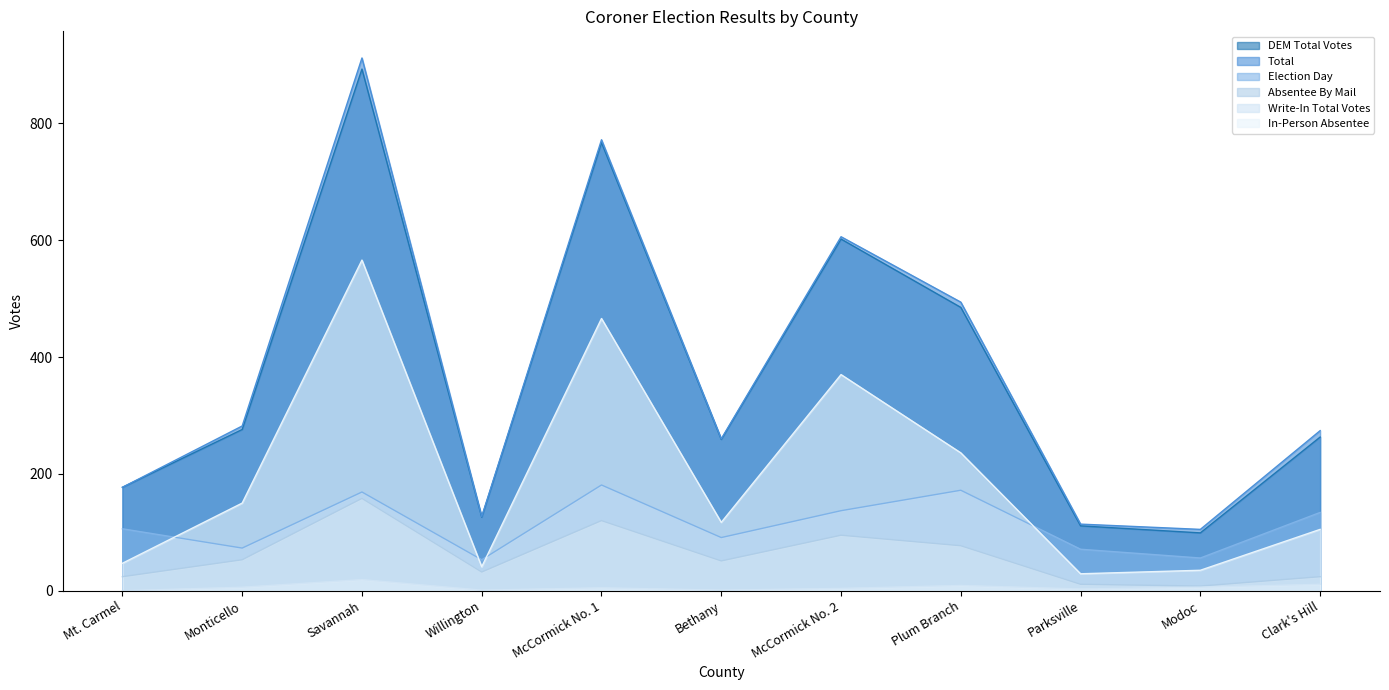

What is the sum of all Write-In Total Votes values?

65